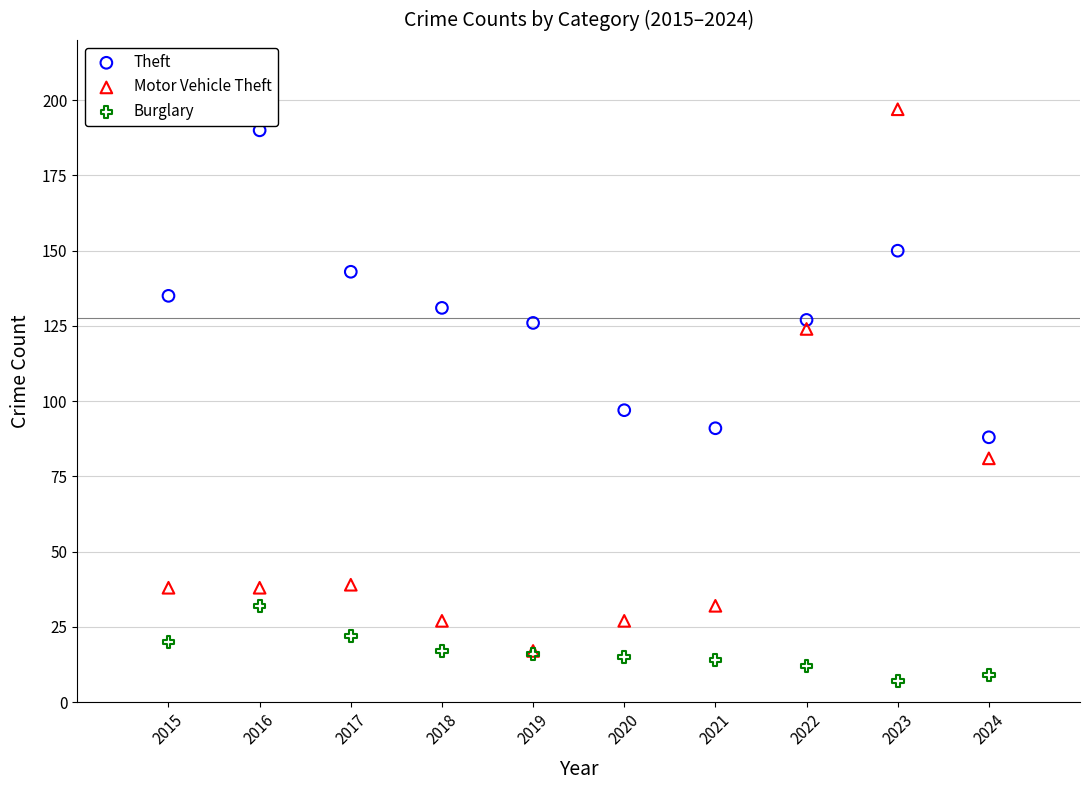

Across all series, what Y value is closest to 102?

97